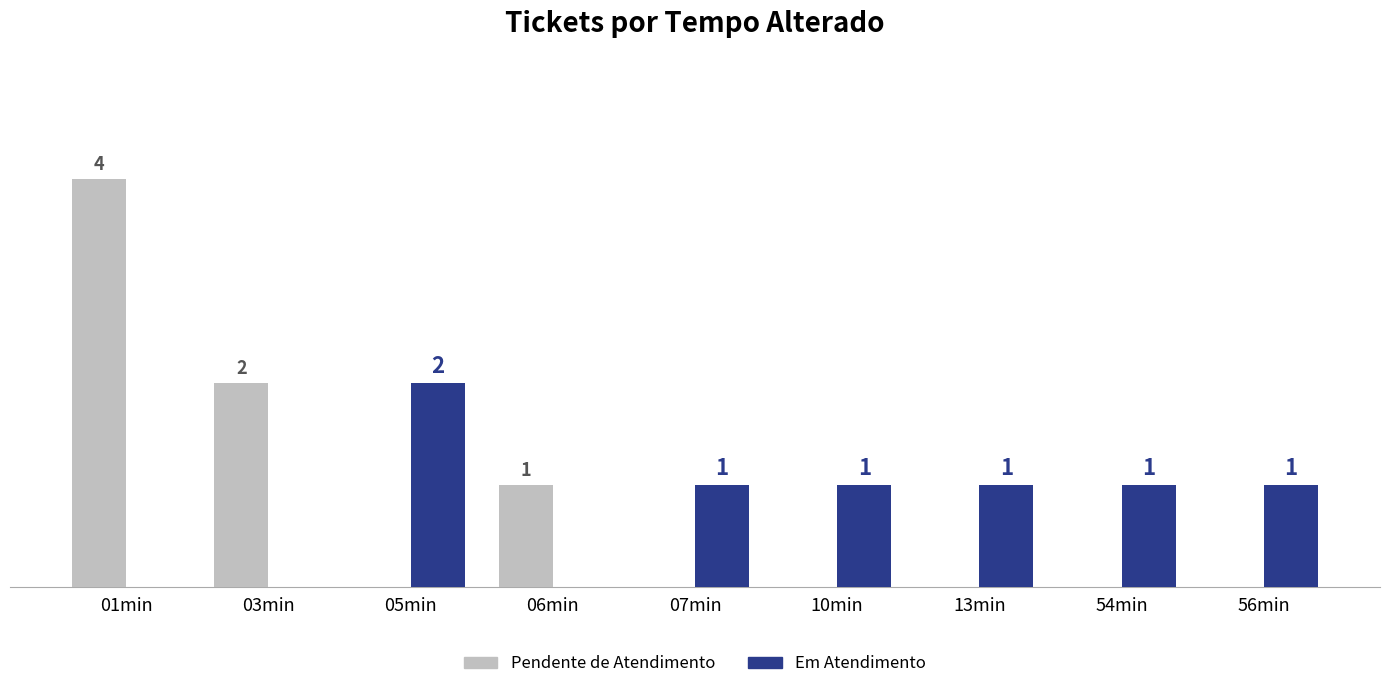

Where does the Em Atendimento series first go above 1?

05min